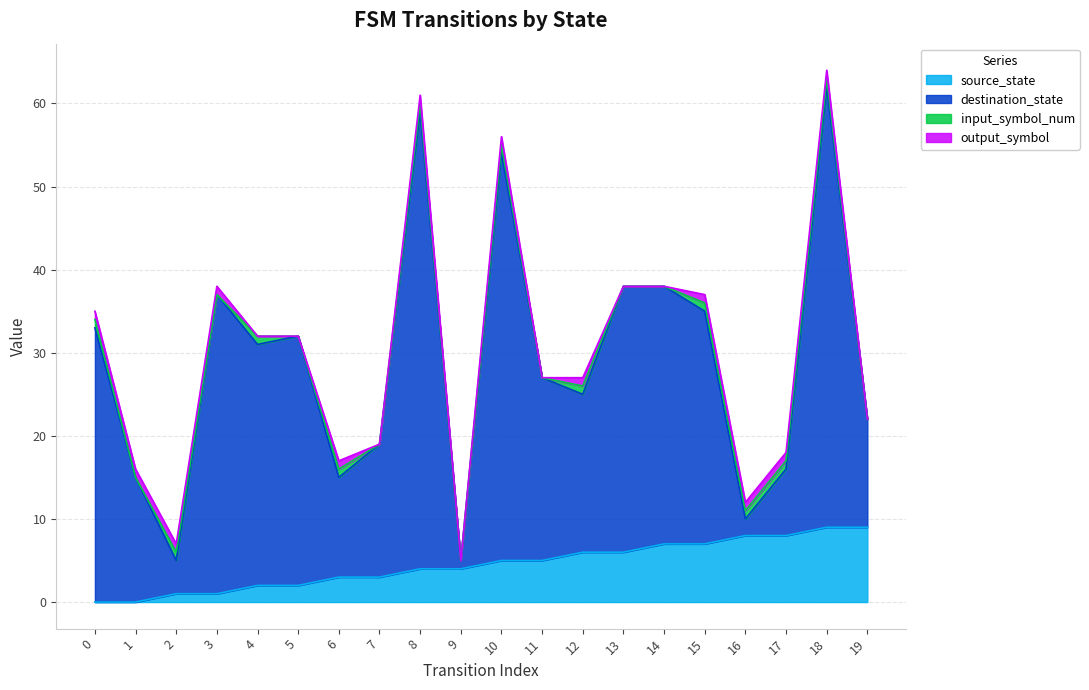

Is it true that source_state equals 7 at 14?

True